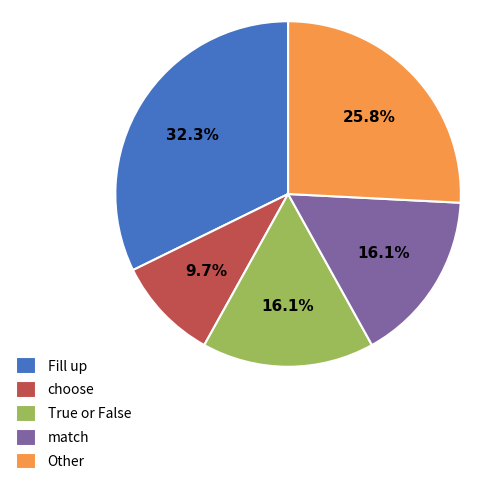

What is the ratio of the value at match to the value at Other?

0.6